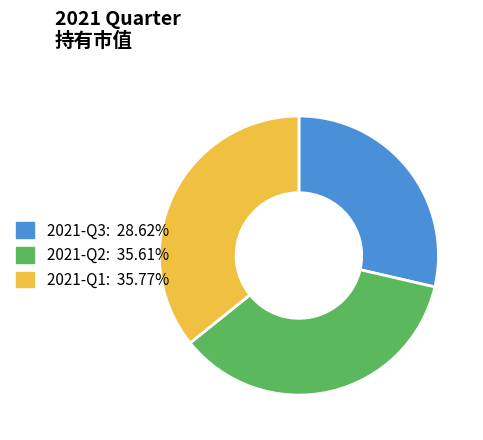

Does 2021-Q1 account for over 50% of the chart?

No